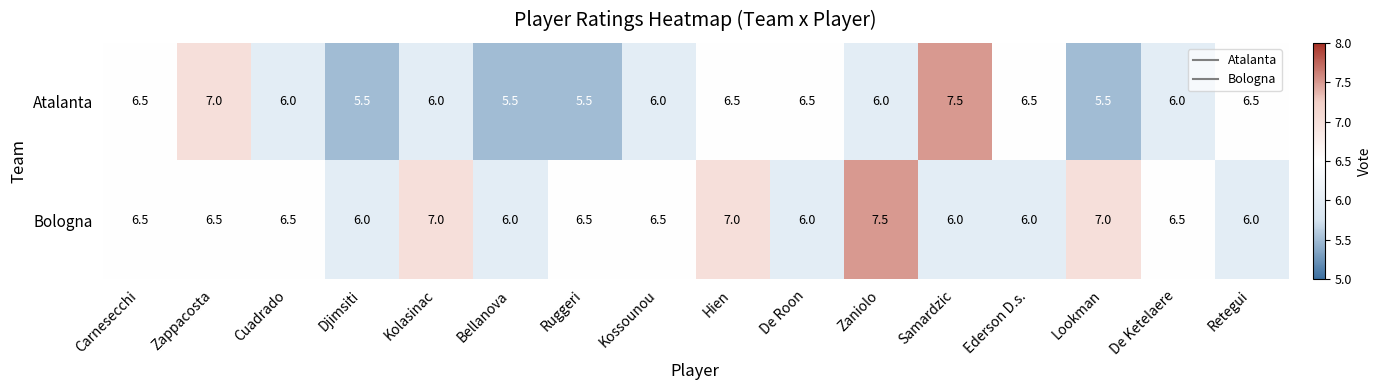

What is the greatest value displayed?

7.5